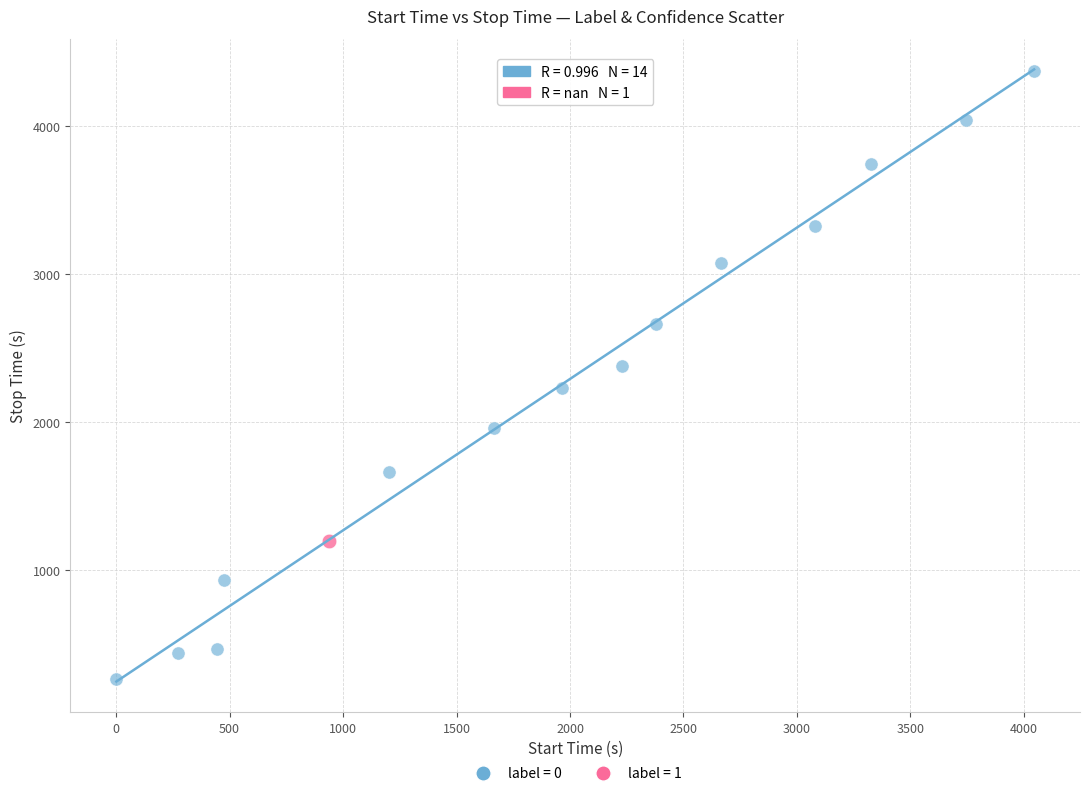

Which series reaches the maximum Y coordinate?

label = 0